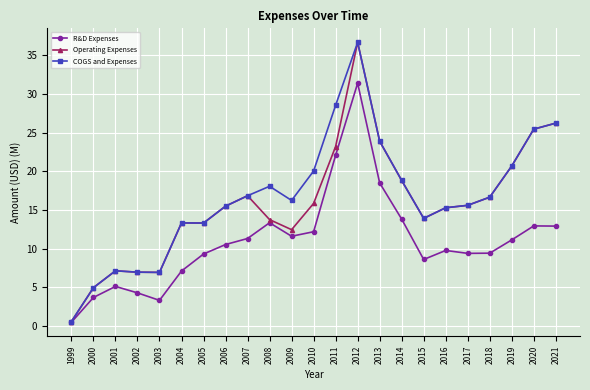

True or false: Operating Expenses has more than 0 interior local peaks.

True